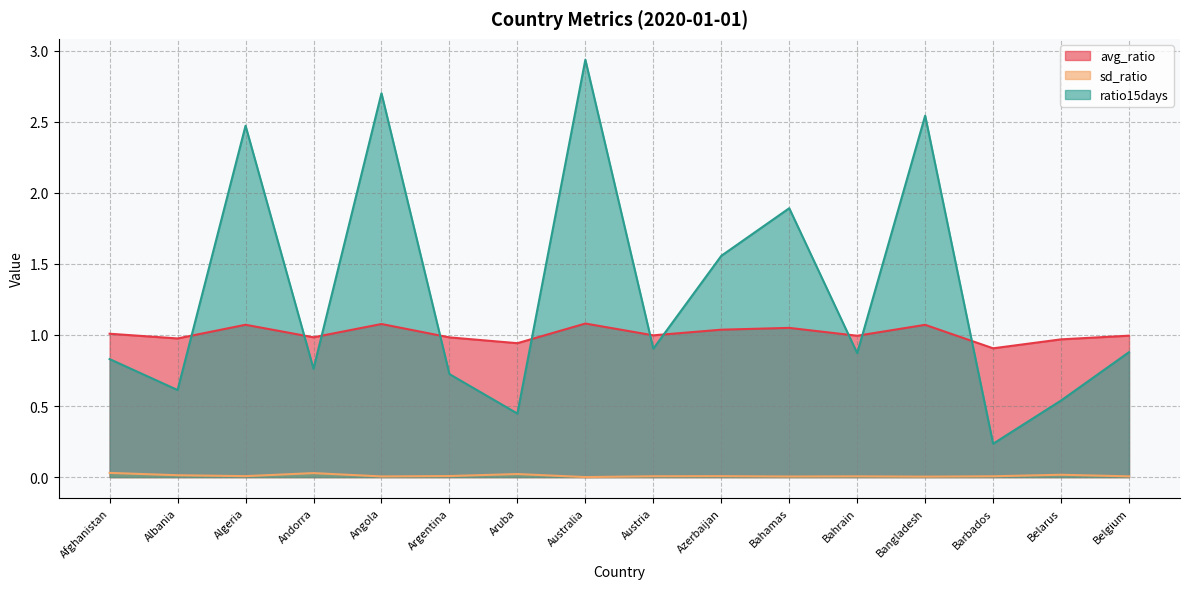

Between Albania and Argentina, which is larger?

Argentina